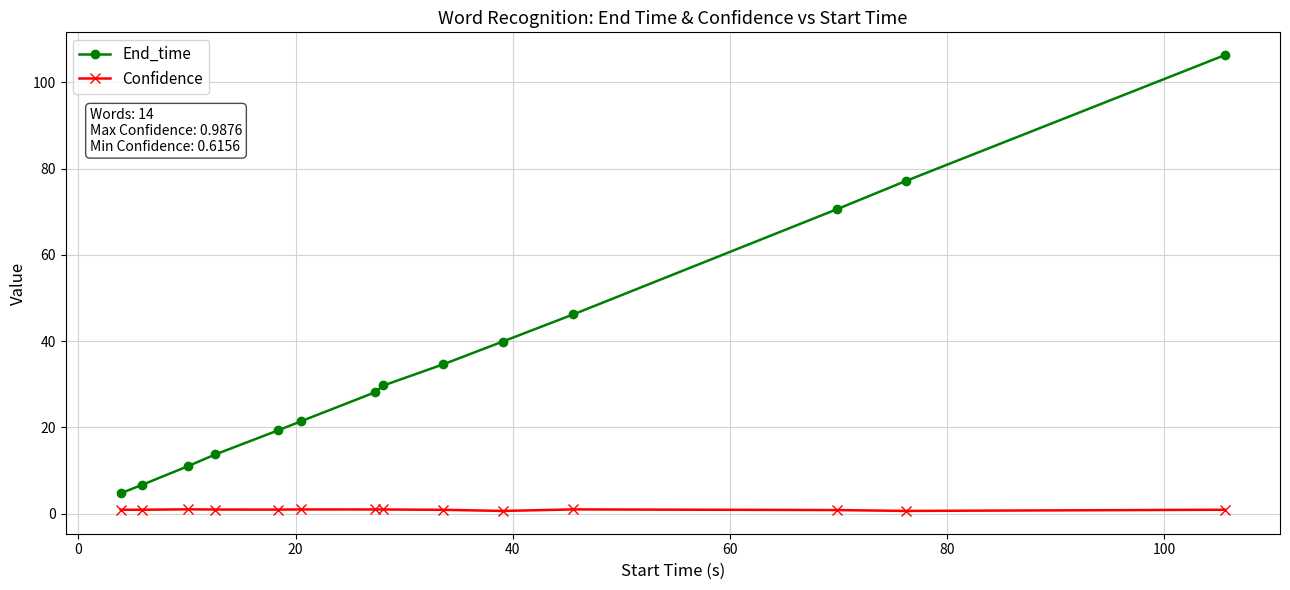

Rank the series by their average value, from highest to lowest.

End_time, Confidence